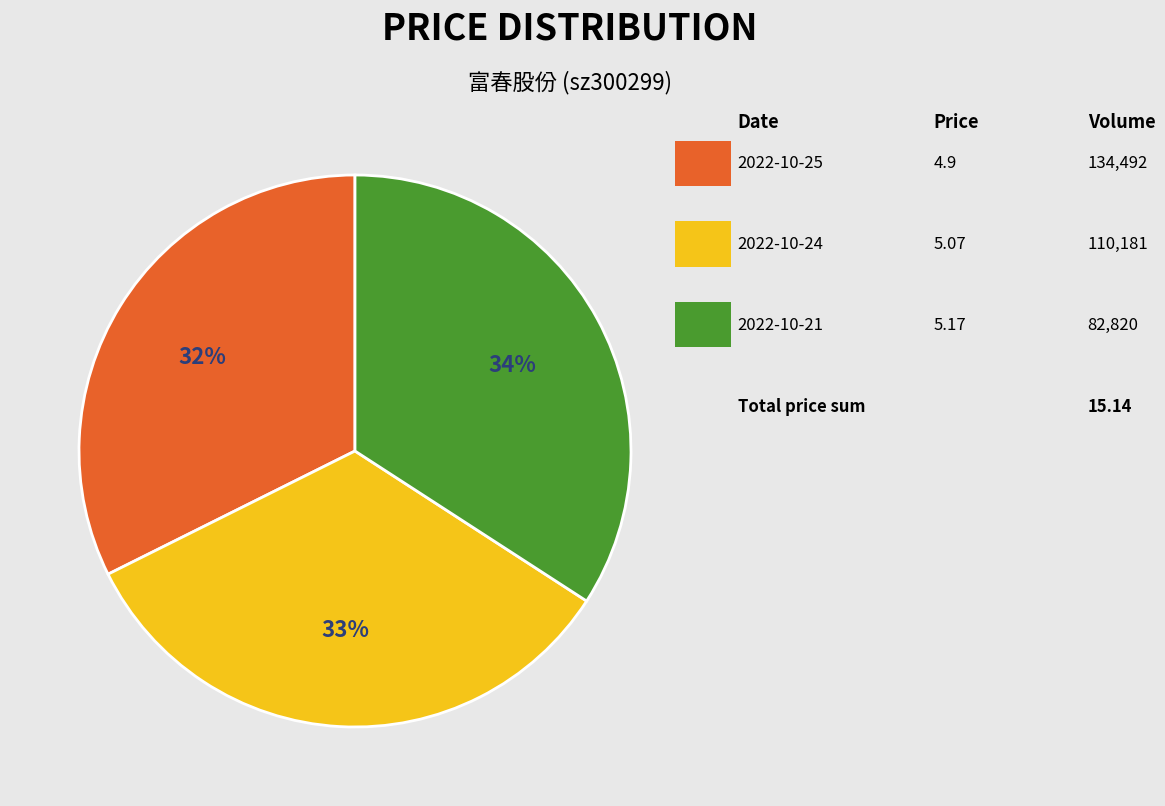

Is there any slice that represents more than half of the pie?

No